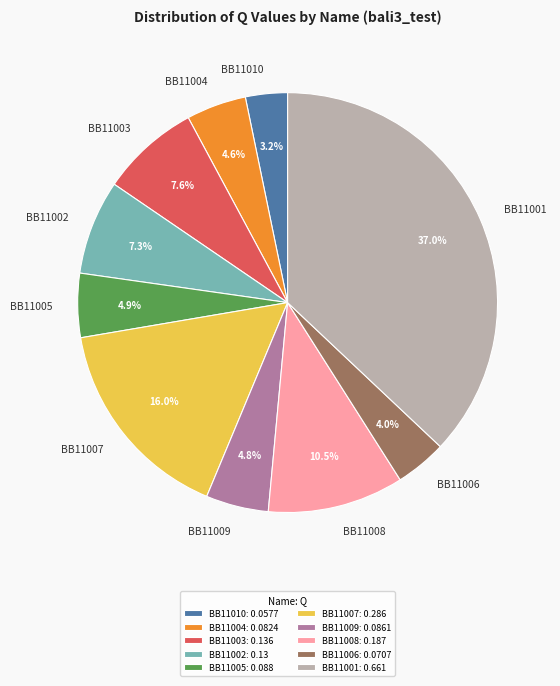

Does any single category account for the majority?

No